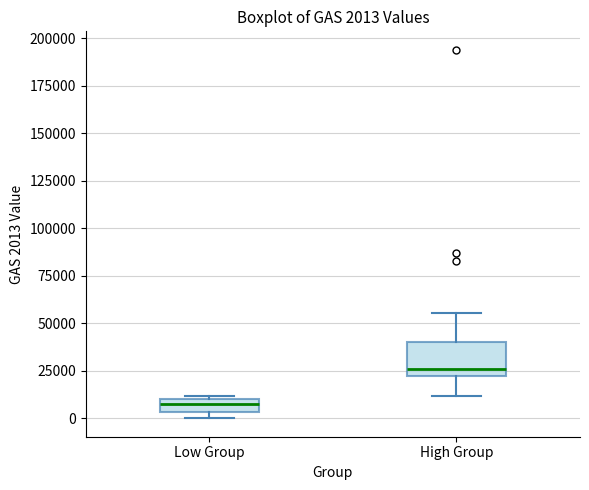

Which box has the highest median line?

High Group